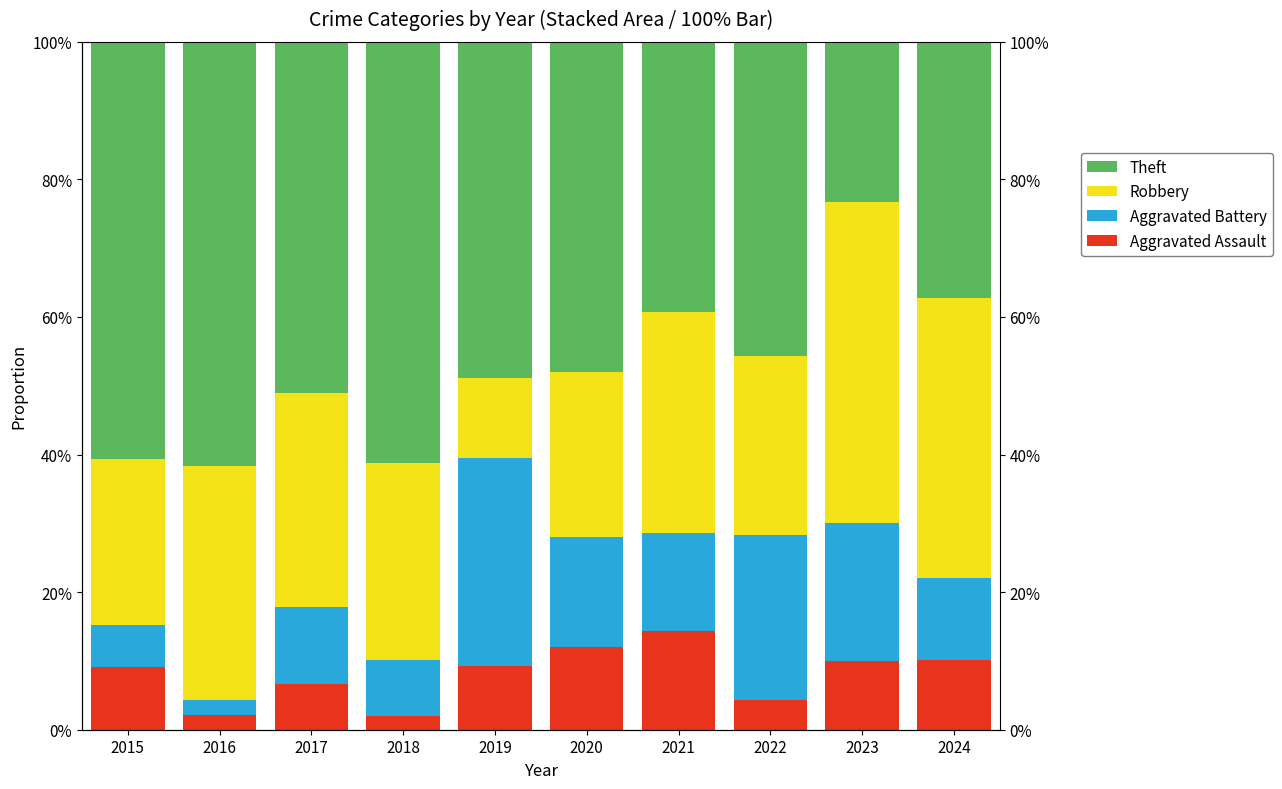

Which has a higher value, 2015 or 2019?

2019